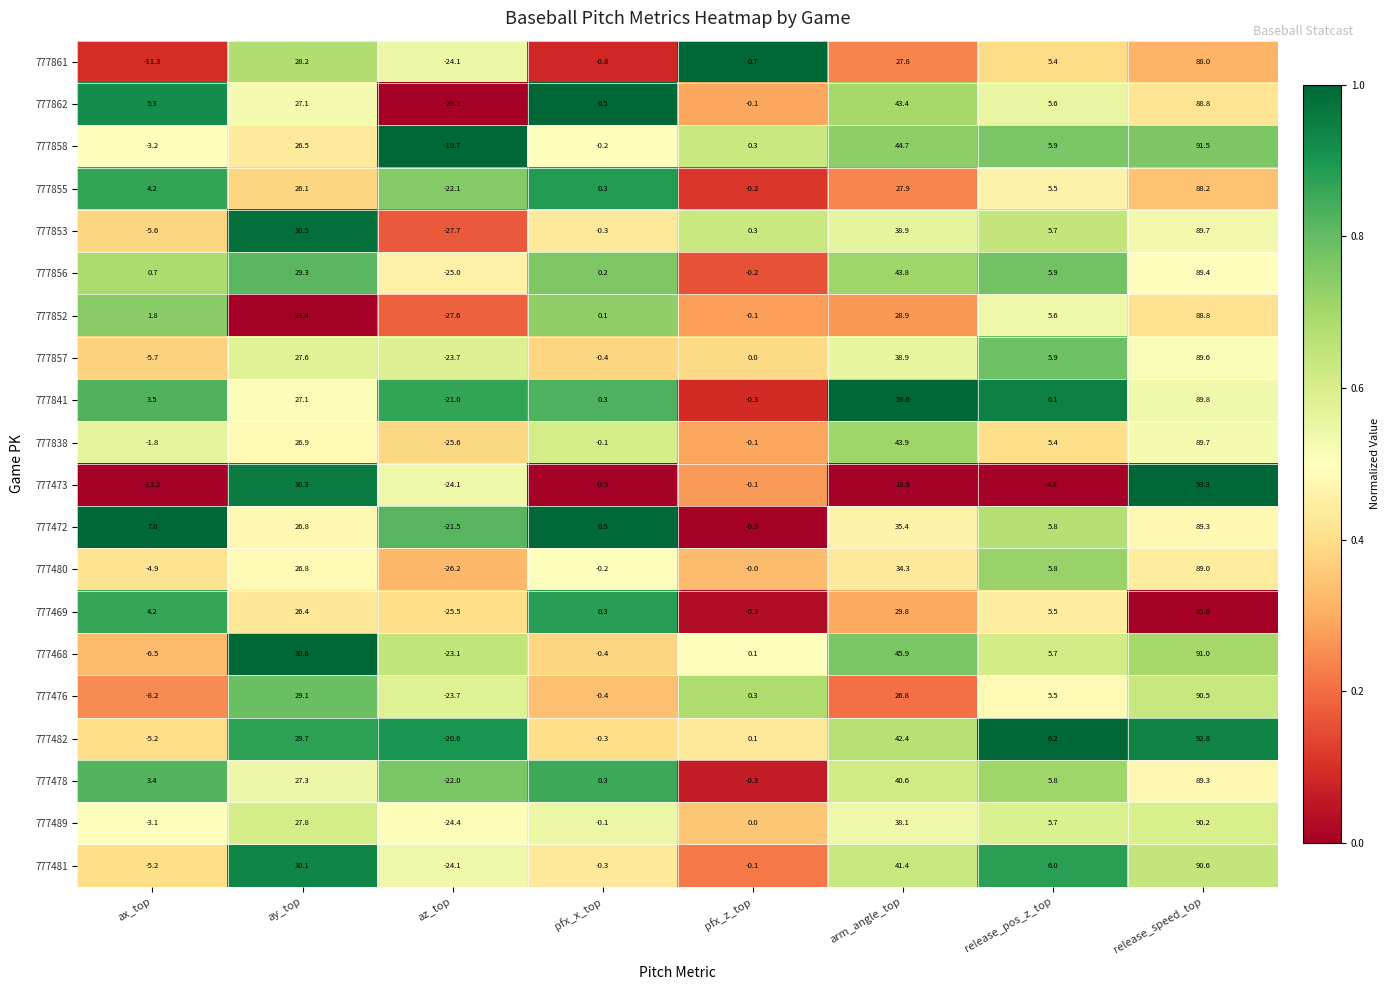

The value of 777478 at az_top is -22.0. True or false?

True